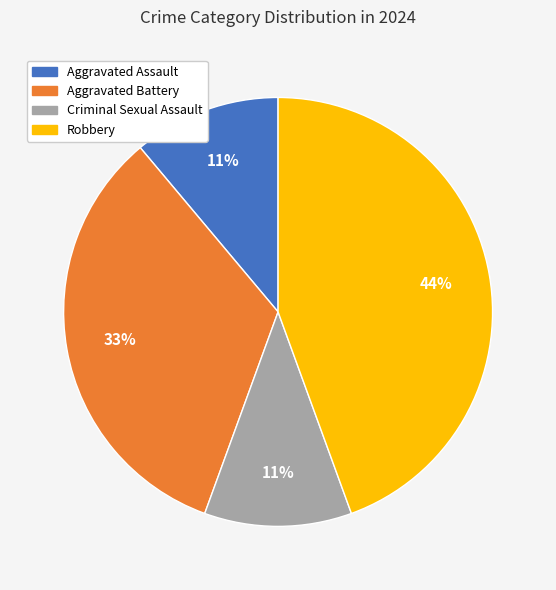

How many slices are in this pie chart?

4